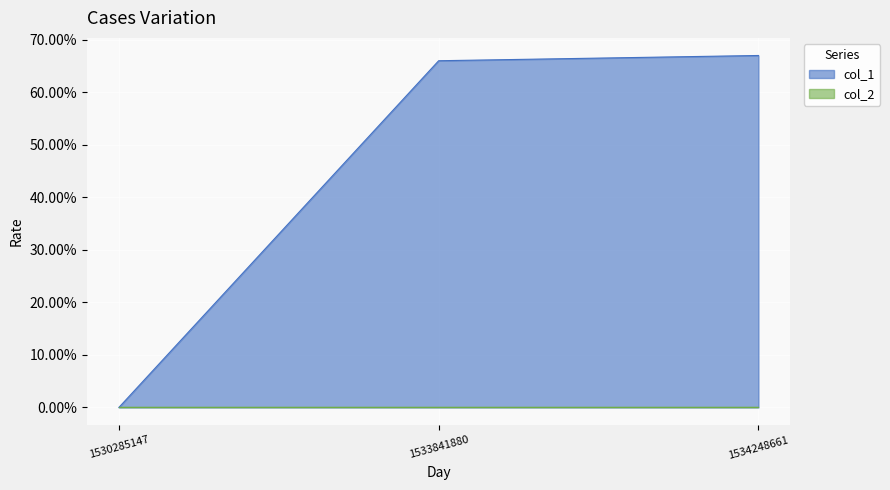

Rank the categories by value from highest to lowest.

1534248661, 1533841880, 1530285147